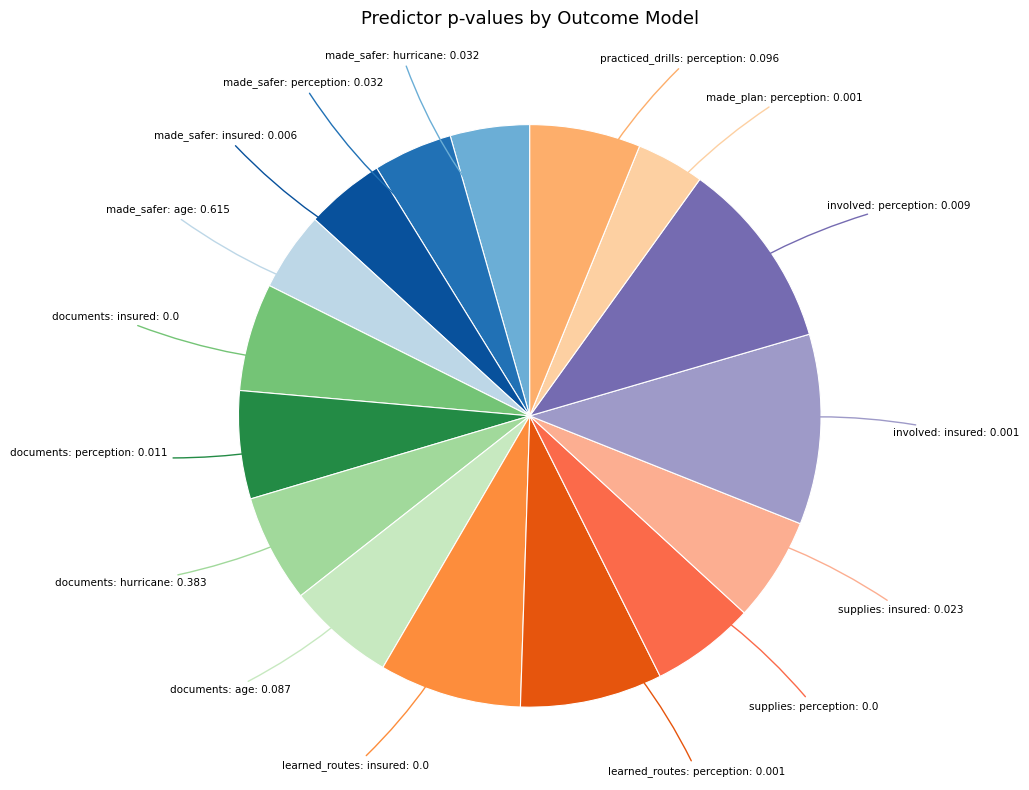

What is the largest slice in the pie chart?

involved: insured